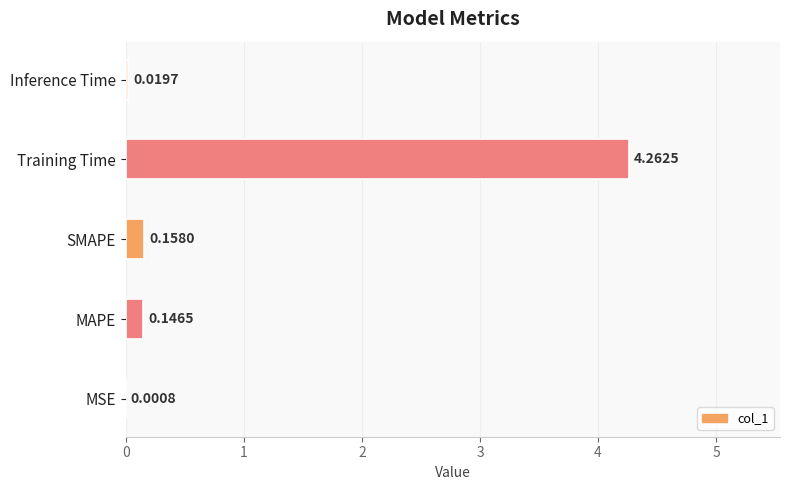

What is the average value?

0.9